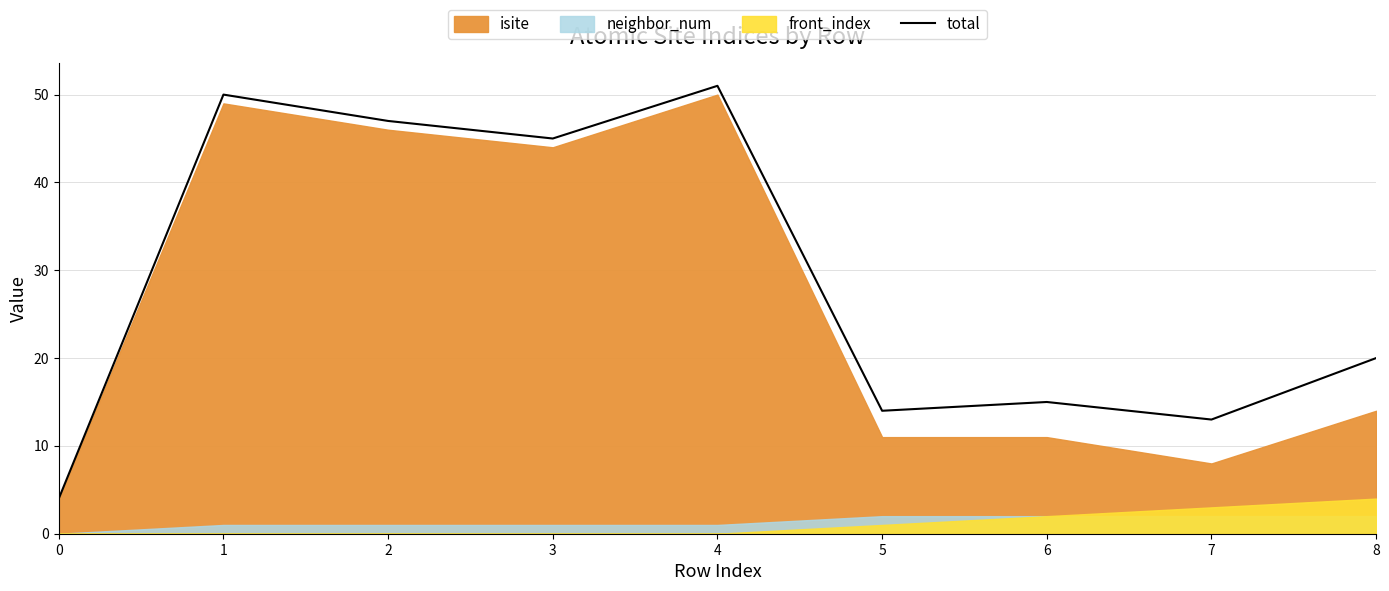

What is the difference between the maximum and minimum values?

47